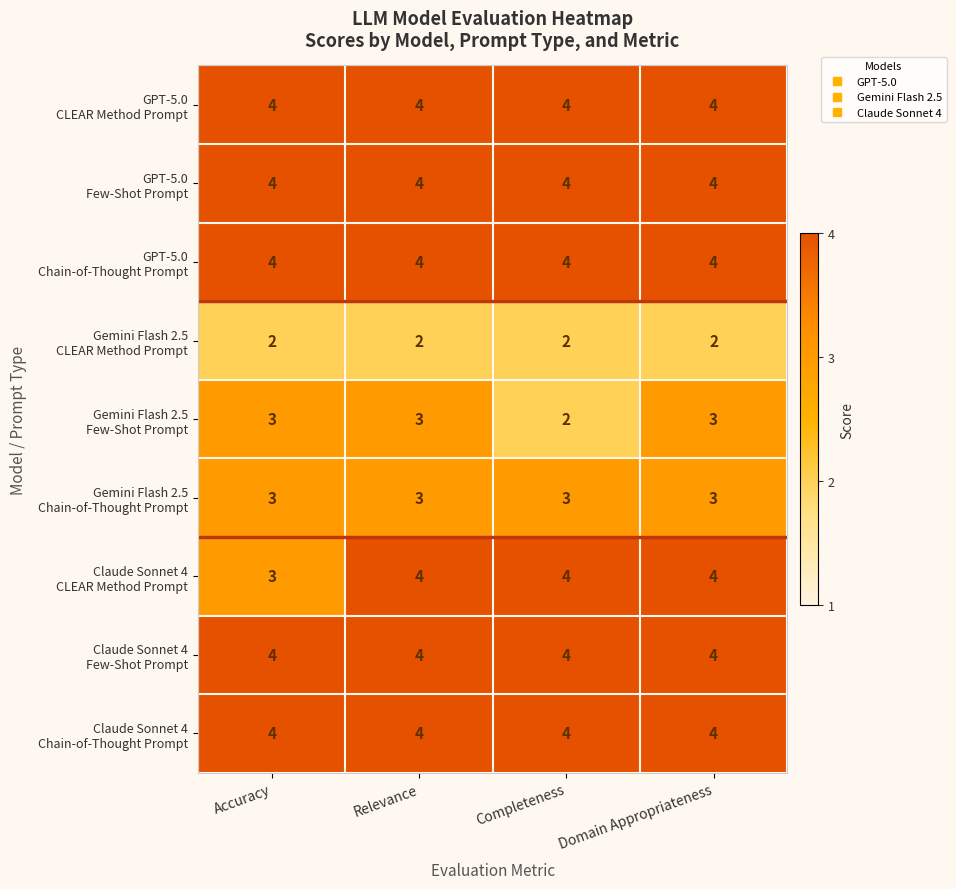

At how many categories does at least one series exceed 3?

4